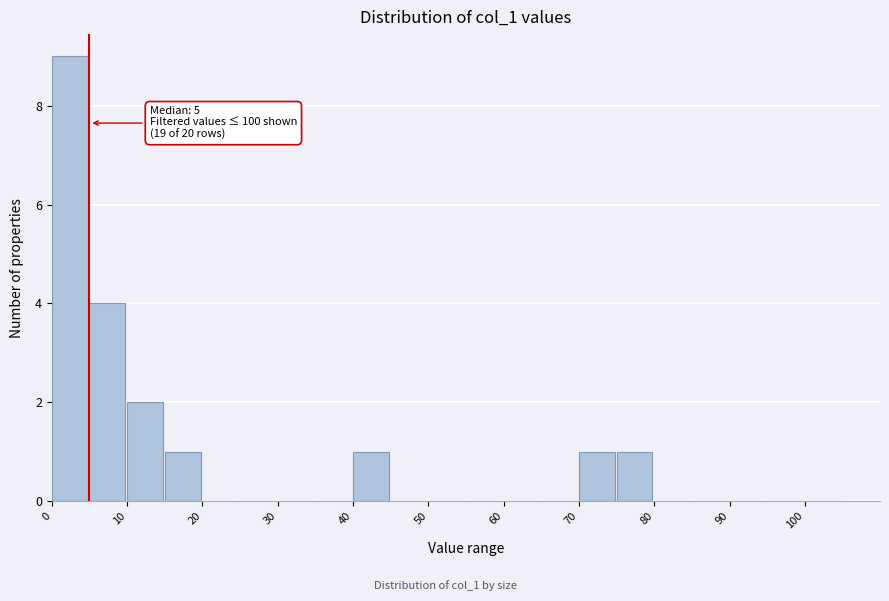

Over which range of the x-axis is the bar tallest?

0 to 5